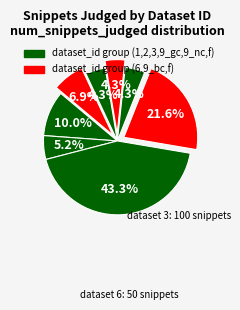

How many segments does this pie chart have?

8